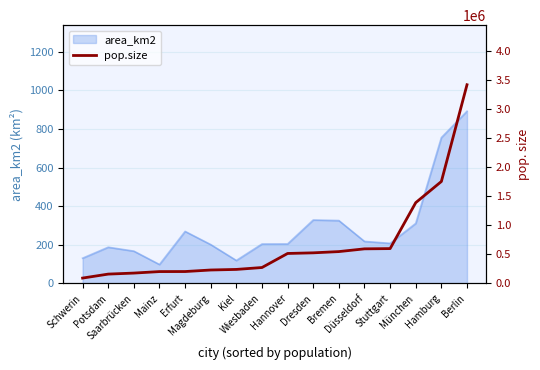

Reading left to right, list all the values displayed in this chart.

Schwerin=91260	Potsdam=159450	Saarbrücken=176990	Mainz=202750	Erfurt=203480	Magdeburg=229924	Kiel=239860	Wiesbaden=272630	Hannover=514130	Dresden=525100	Bremen=546450	Düsseldorf=593682	Stuttgart=597939	München=1388300	Hamburg=1751780	Berlin=3415100